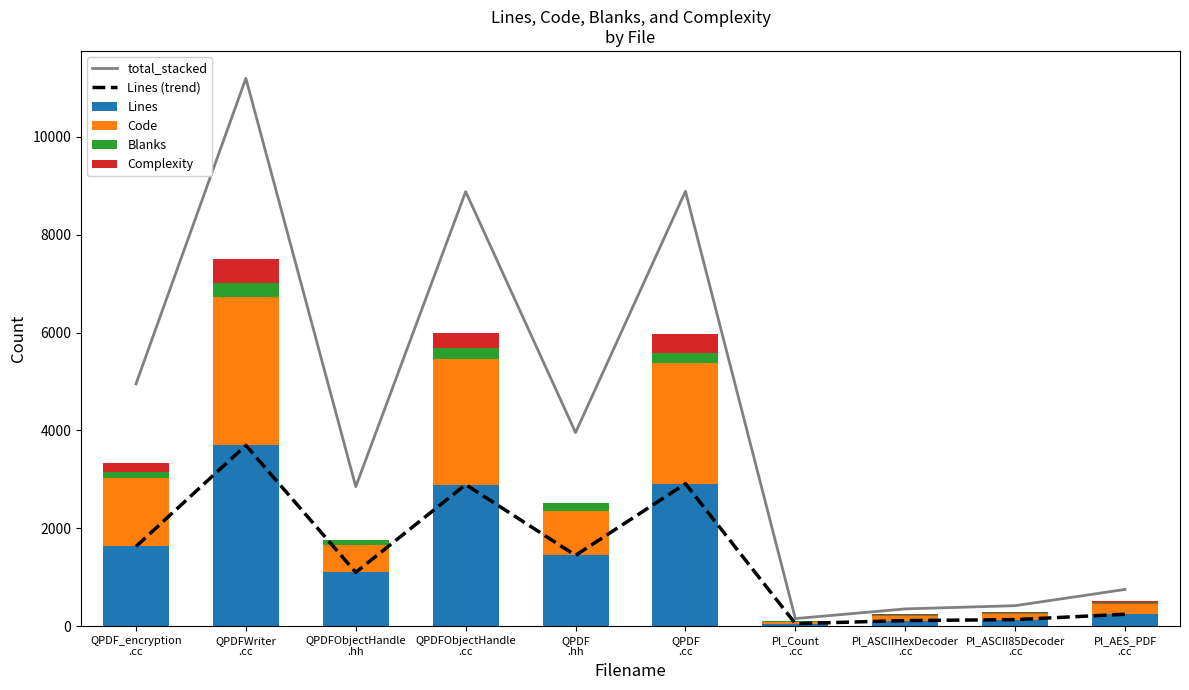

The Lines series shows 71 at Pl_ASCIIHexDecoder
.cc. True or false?

False